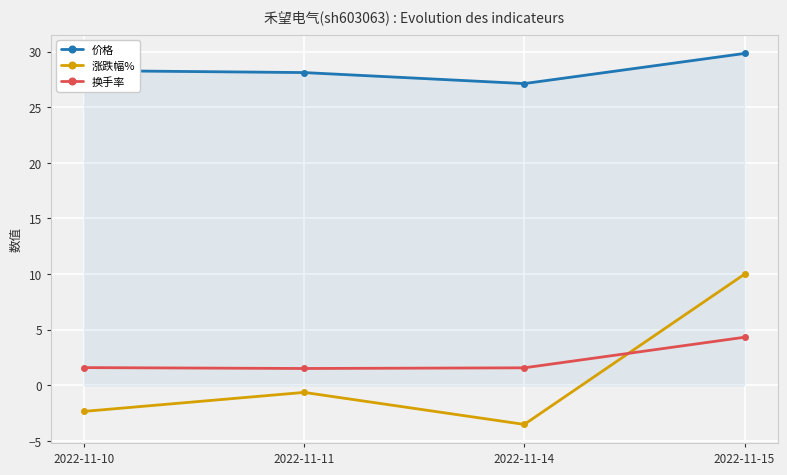

List the labels in order of 涨跌幅% value, largest first.

2022-11-15, 2022-11-11, 2022-11-10, 2022-11-14